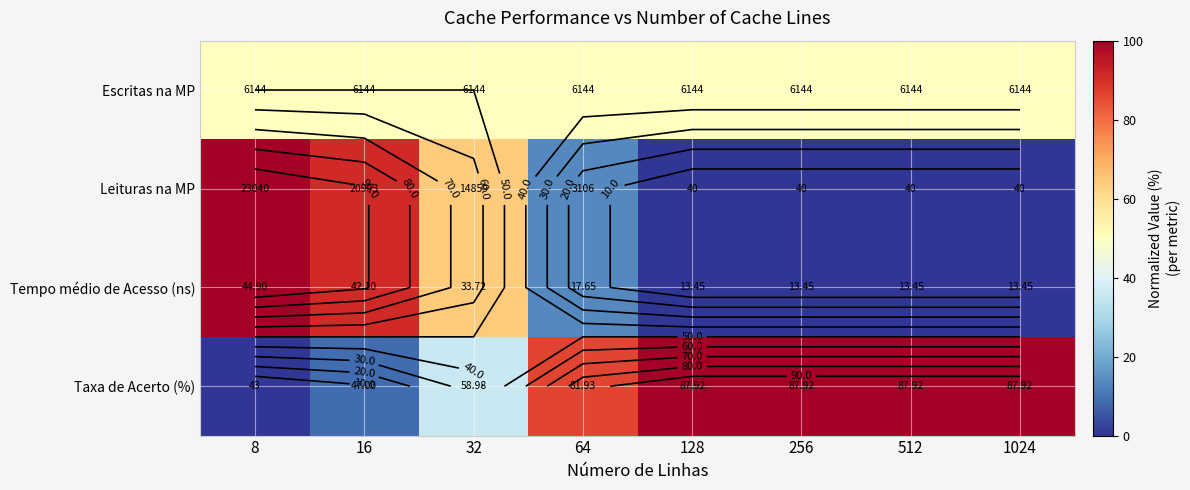

Rank the categories by Taxa de Acerto (%) value from highest to lowest.

128, 256, 512, 1024, 64, 32, 16, 8